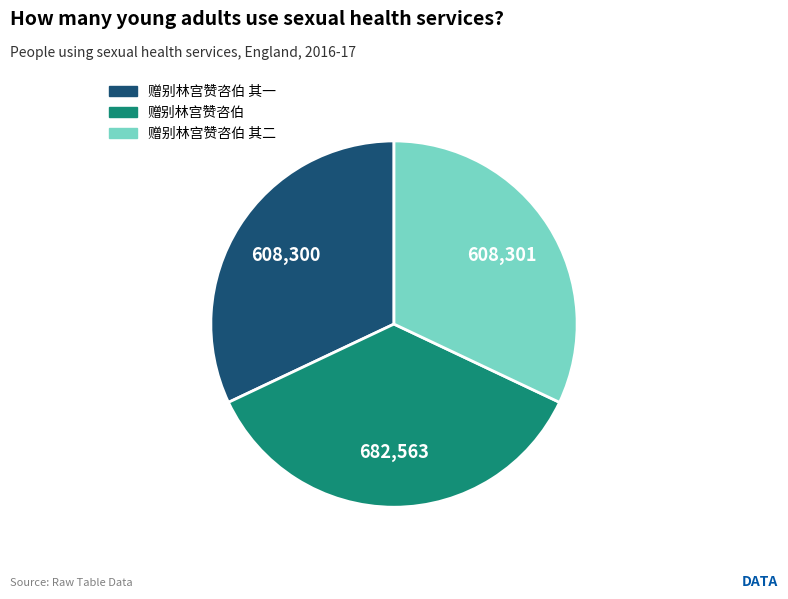

Is there any slice that represents more than half of the pie?

No